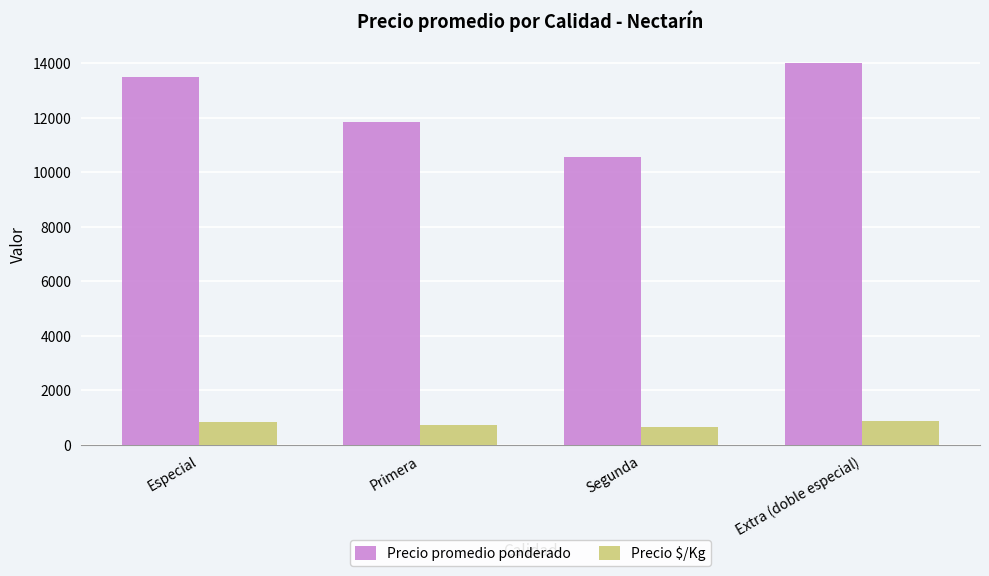

Which category has the lowest value in the Precio promedio ponderado series?

Segunda